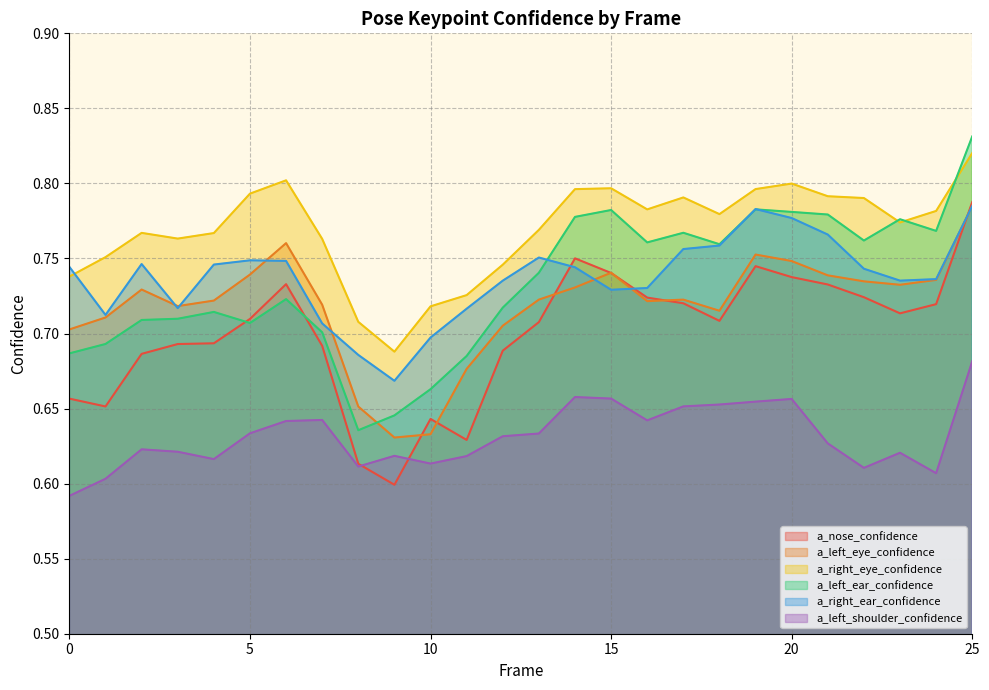

How many lines are shown in the chart?

6